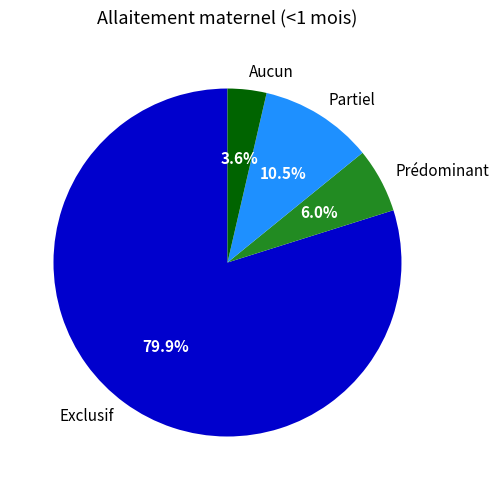

Does any single category account for the majority?

Yes